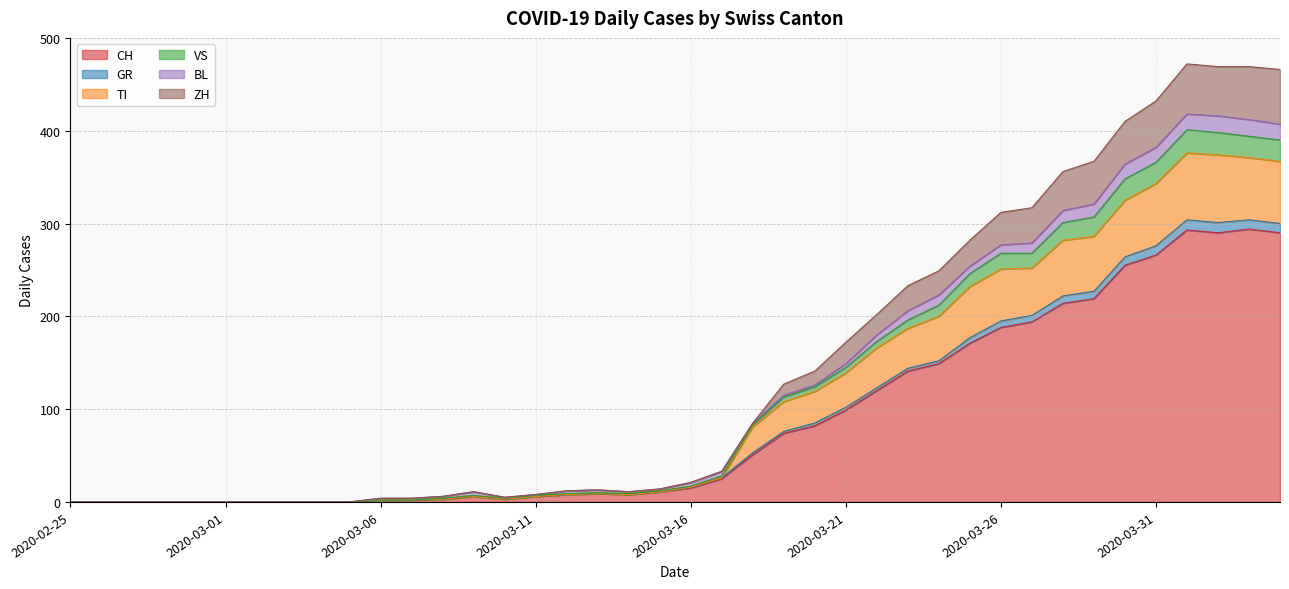

At which category is the sum across all series the highest?

2020-04-01